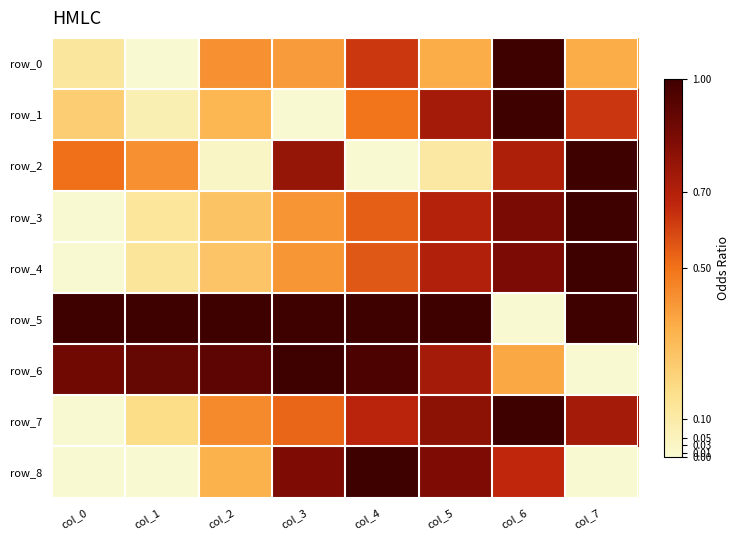

Which category has the highest value in the row_7 series?

col_6